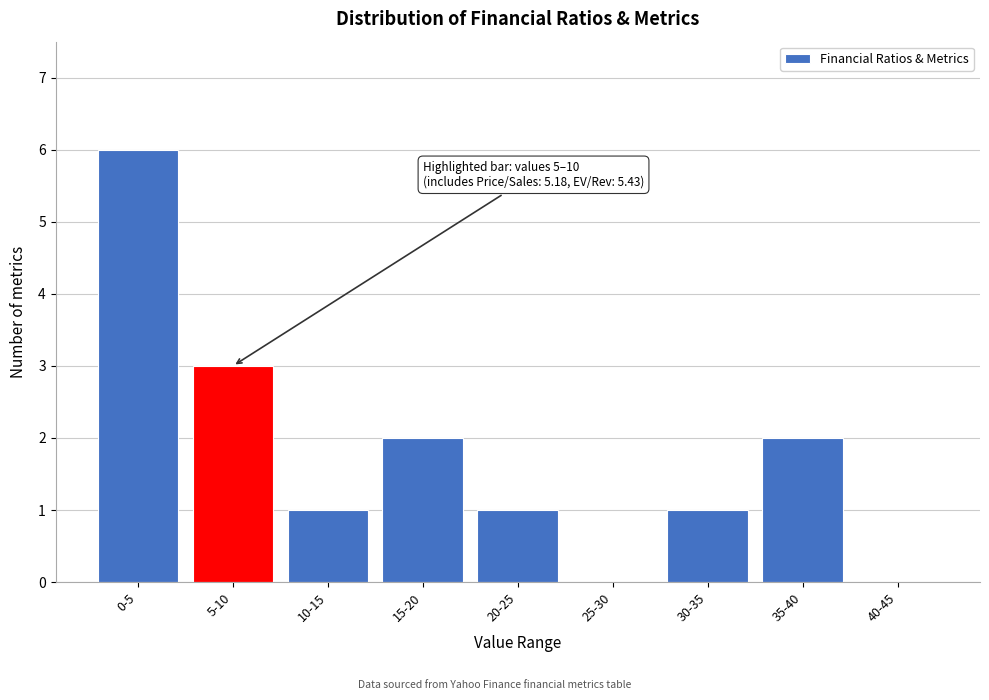

Reading right to left, list all the values displayed in this chart.

40-45=0	35-40=2	30-35=1	25-30=0	20-25=1	15-20=2	10-15=1	5-10=3	0-5=6